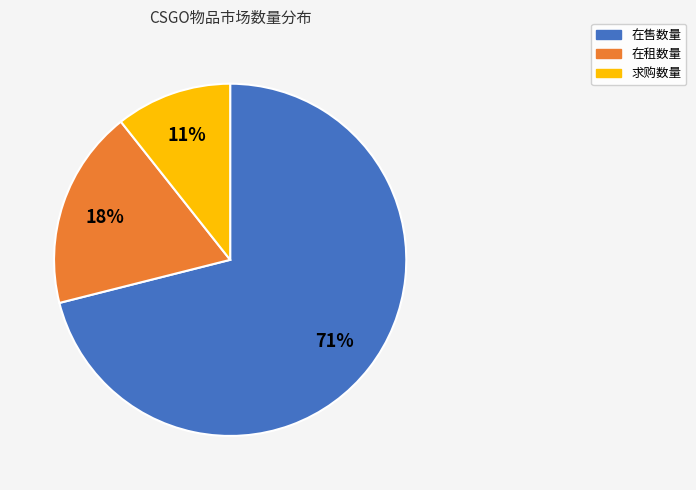

How many slices are in this pie chart?

3